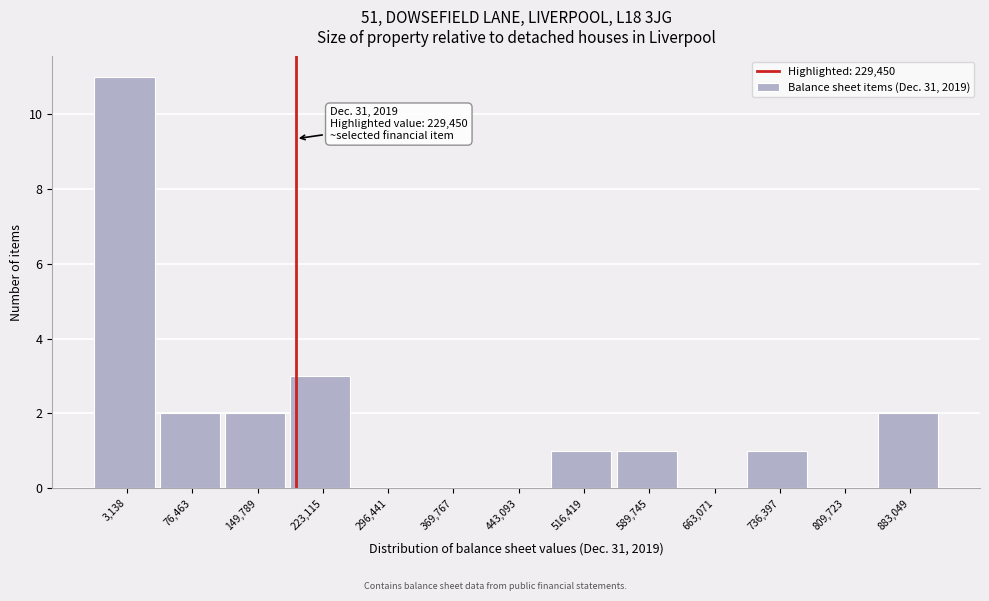

Reading left to right, list all the values displayed in this chart.

3,138=11	76,463=2	149,789=2	223,115=3	296,441=0	369,767=0	443,093=0	516,419=1	589,745=1	663,071=0	736,397=1	809,723=0	883,049=2